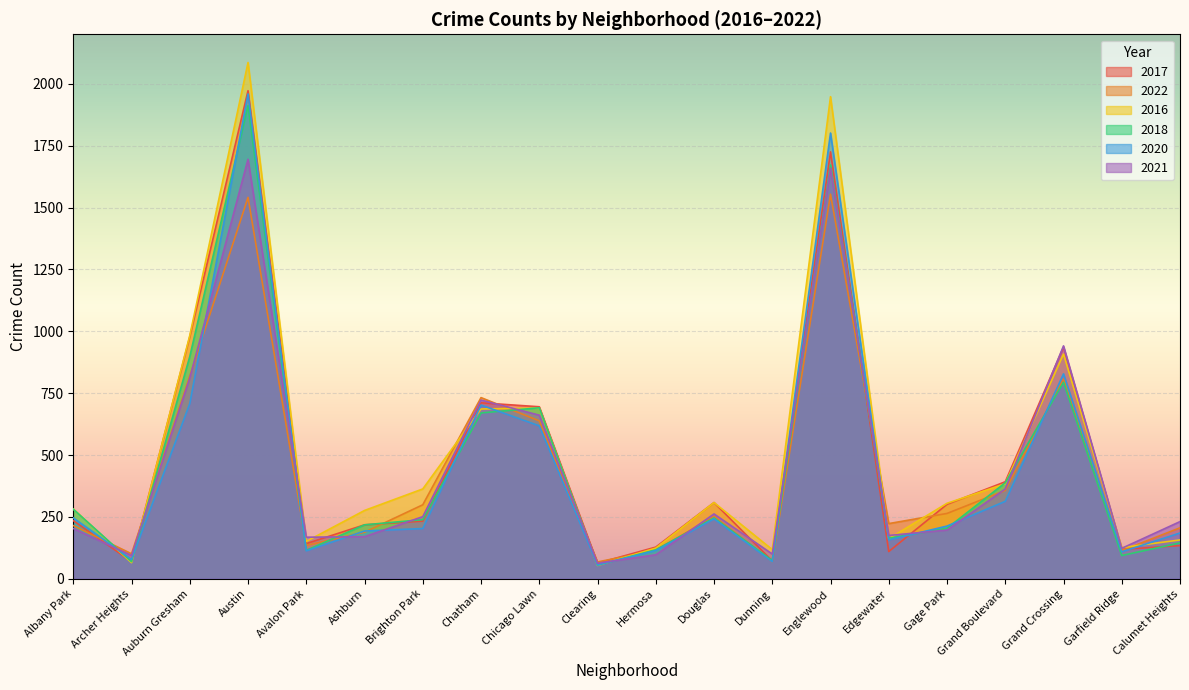

Does the chart display data point markers on the line(s)?

No